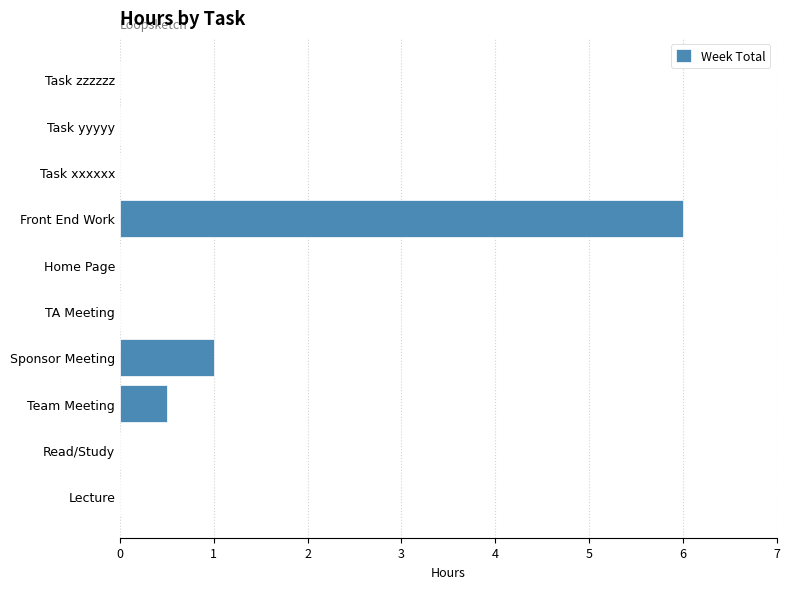

Are the bars horizontal?

Yes